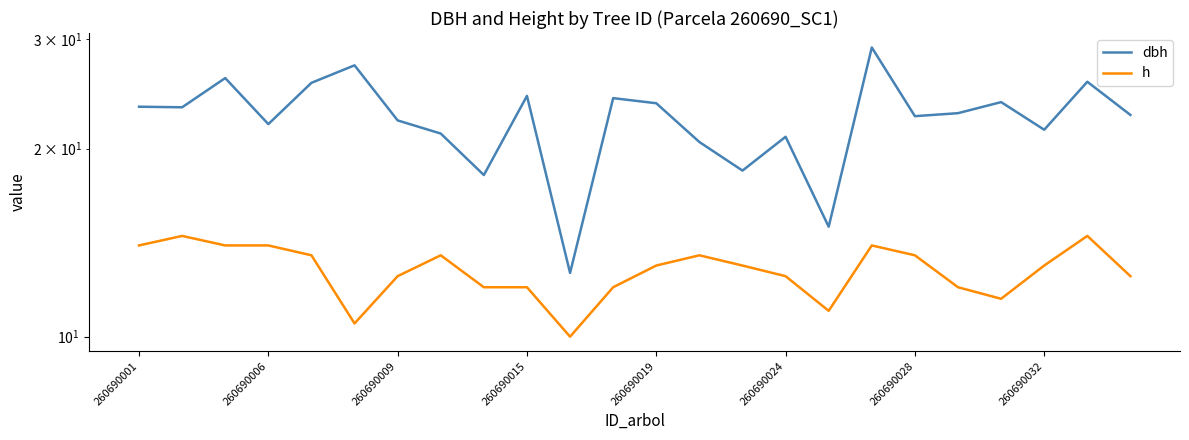

True or false: dbh has a value of 13.0 at 260690019.

False